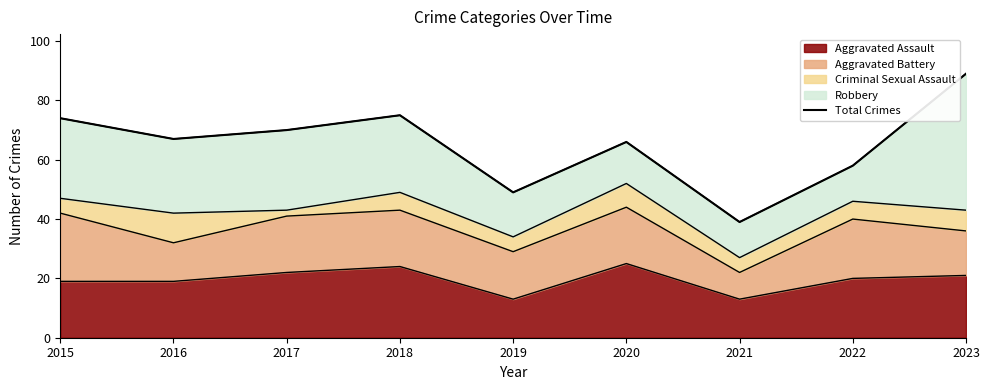

Which label corresponds to the largest value in the chart?

2023